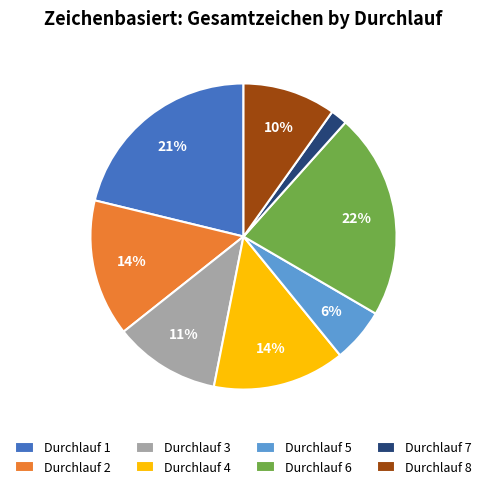

Count the number of slices in the pie.

8